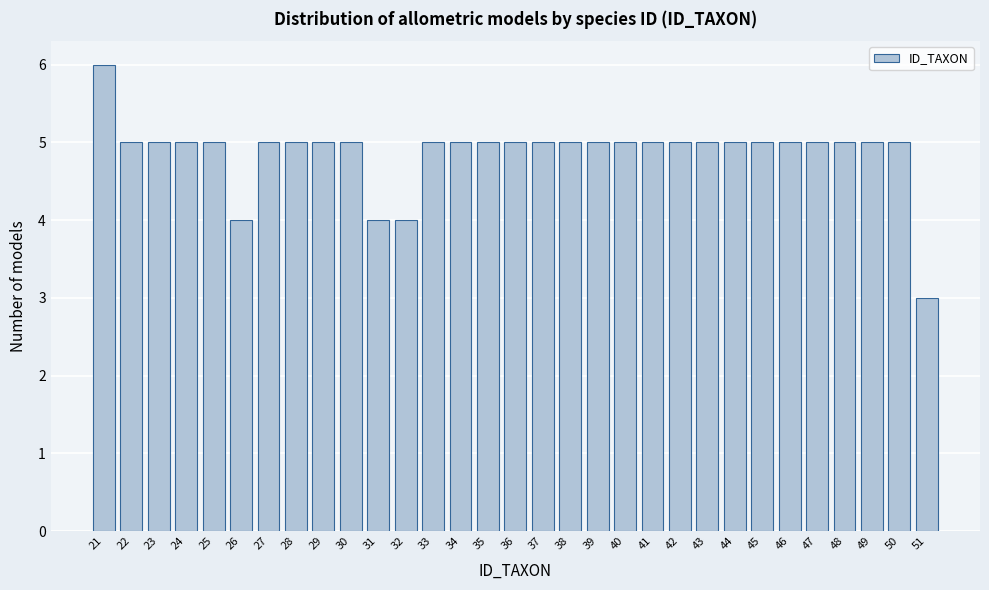

What is the sum of all values?

151